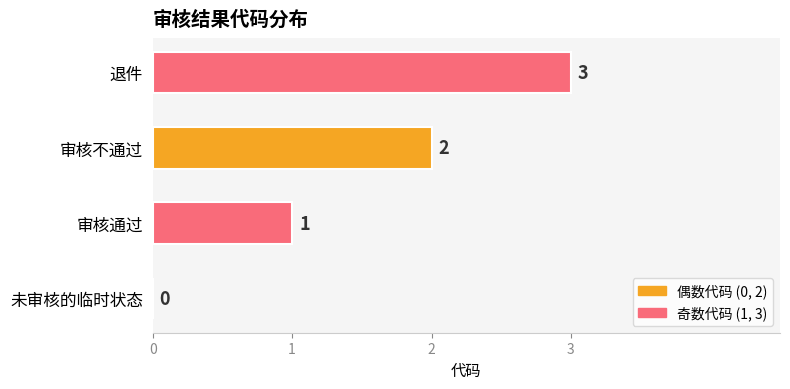

Is it true that the value at 退件 is 2?

False